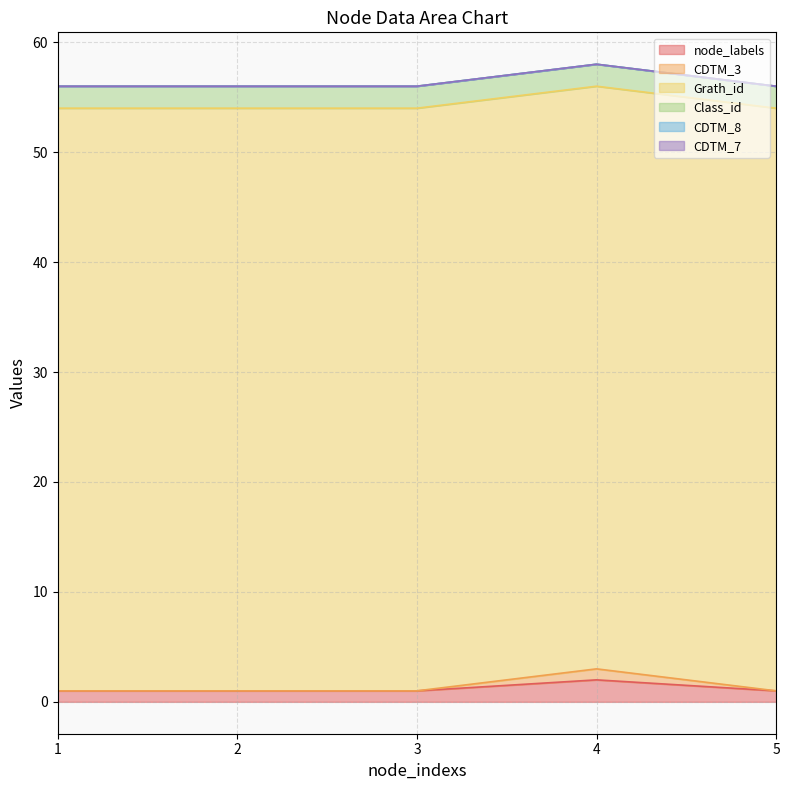

Between 3 and 5, which series saw the biggest shift?

node_labels